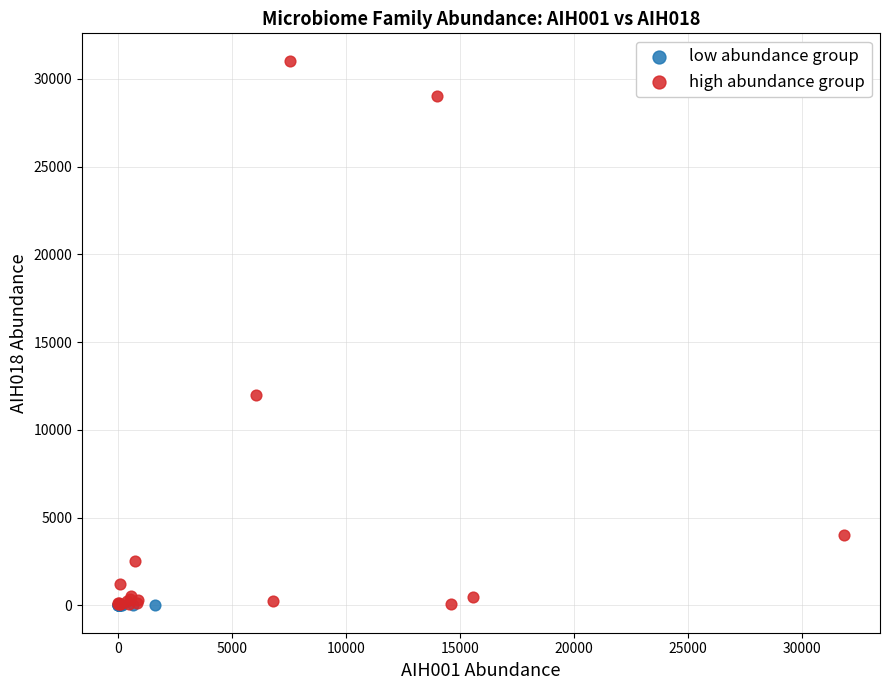

Which series contains the highest Y value?

high abundance group